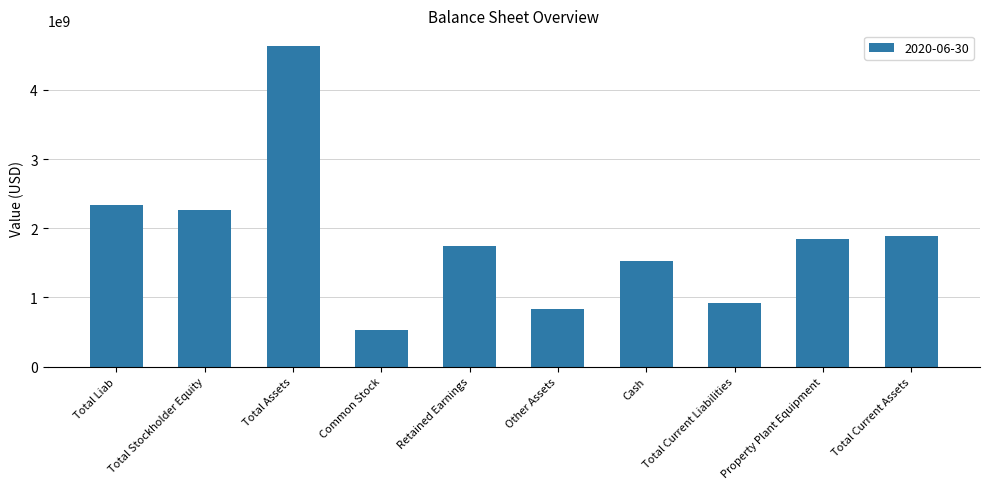

Read the value at Cash.

1521800000